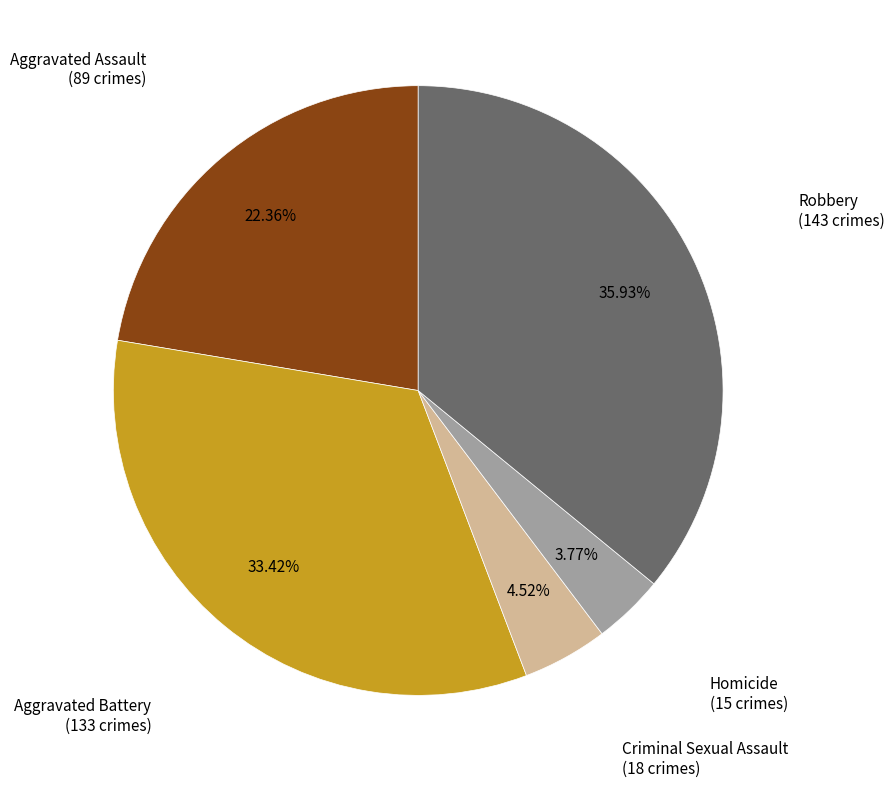

Is there a majority slice in this chart?

No